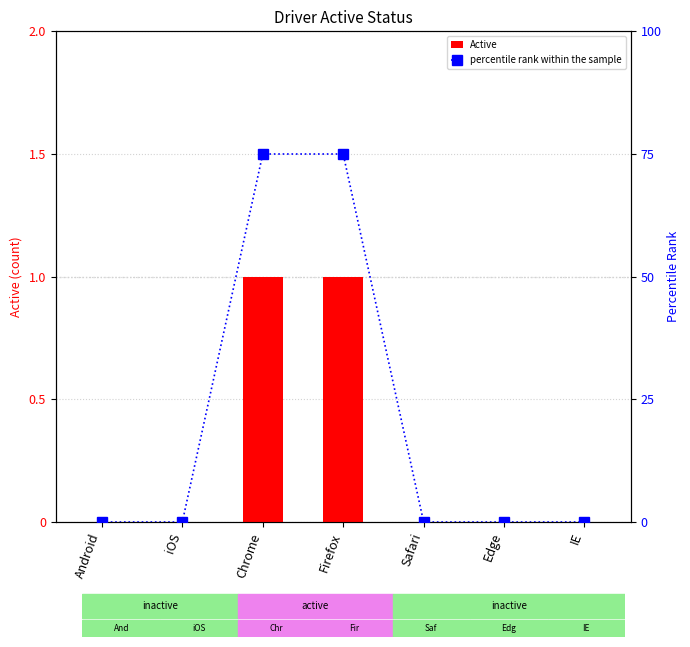

What is the difference between the maximum and second lowest values in the Active series?

1